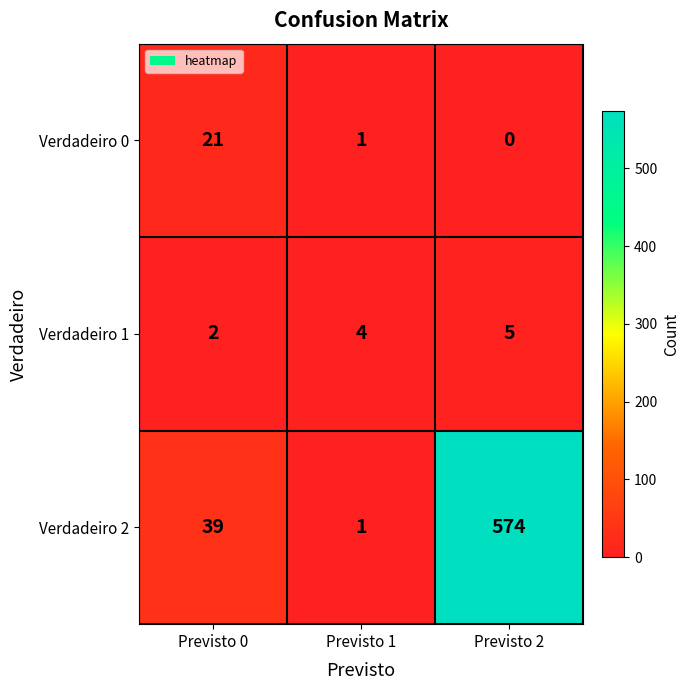

What is the spread (max minus min) of values at Previsto 1?

3